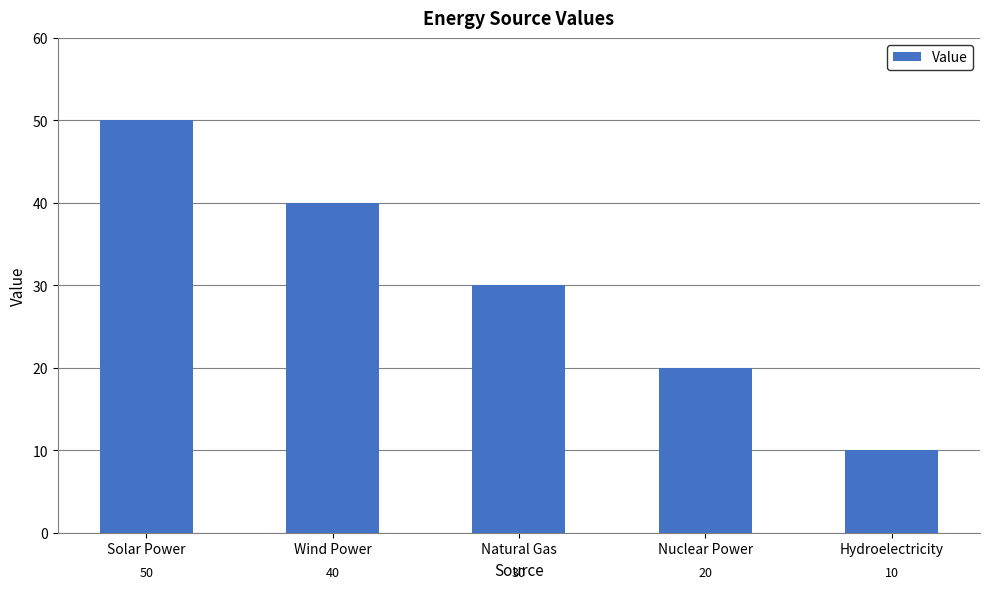

Which category has the lowest value across all series?

Hydroelectricity